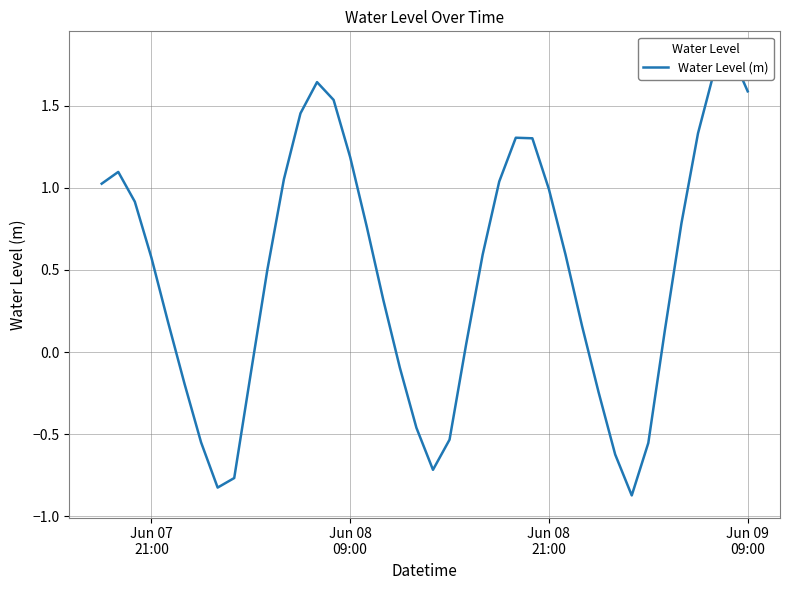

Count the number of values greater than 0.

27